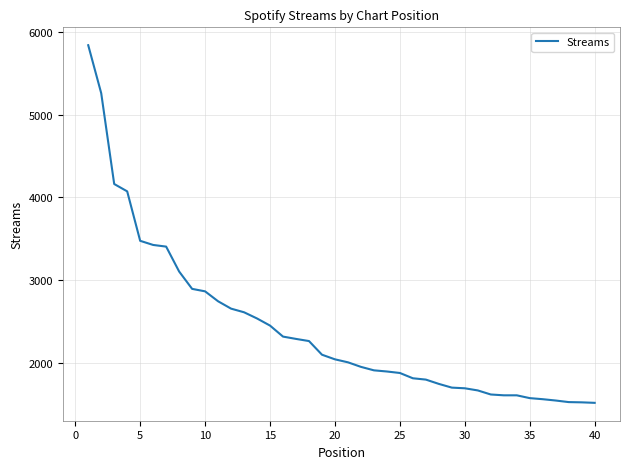

What is the smallest value displayed?

1516